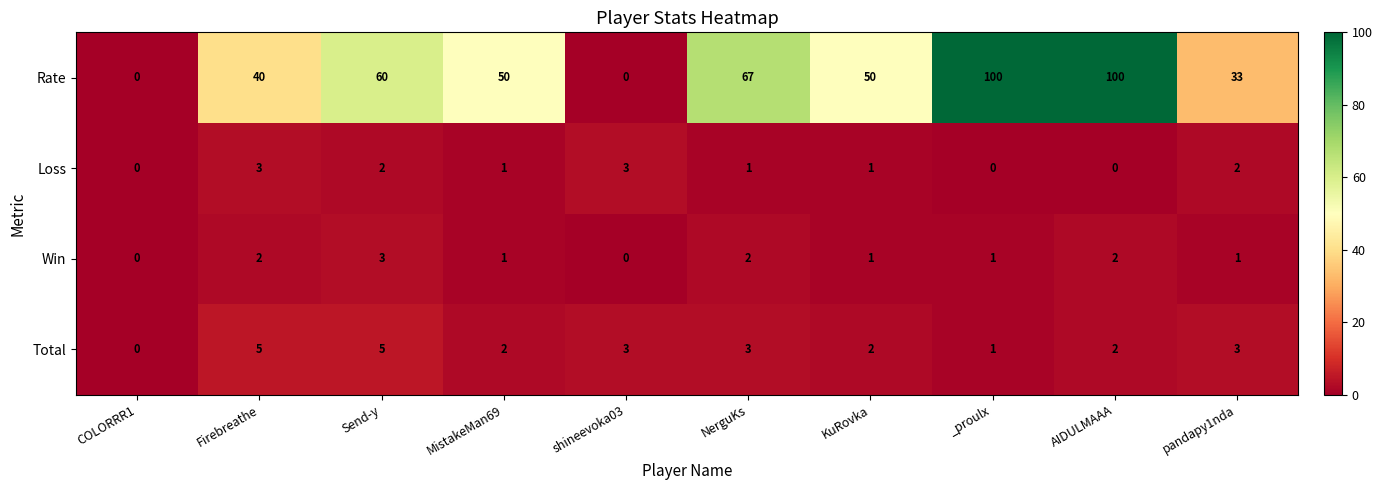

At which category is the sum across all series the highest?

AIDULMAAA